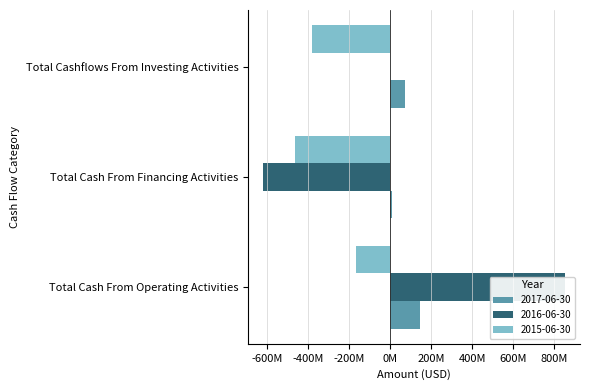

What is the average value of the 2017-06-30 series?

74866667